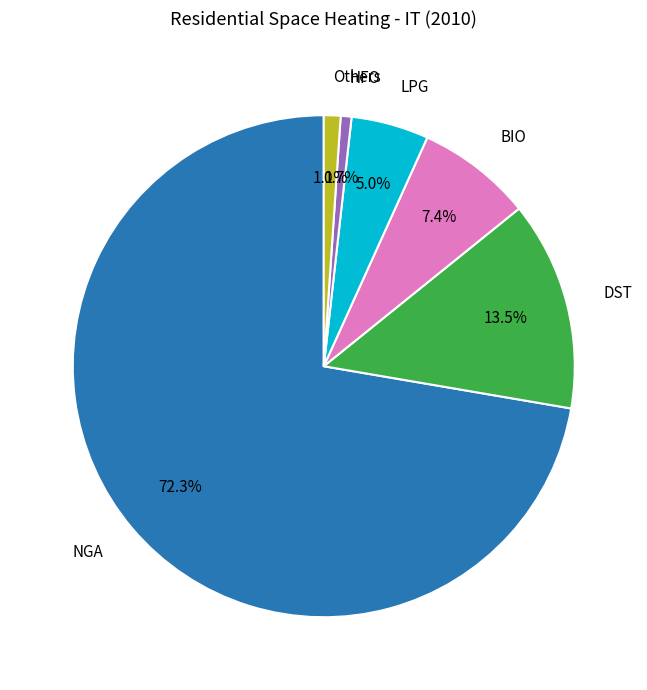

Is there a majority slice in this chart?

Yes